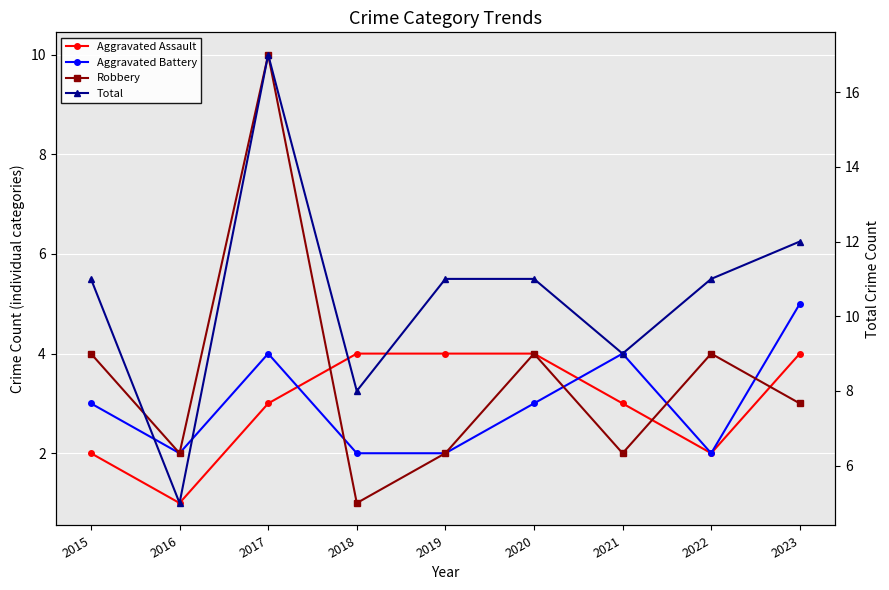

The Aggravated Battery series shows 4 at 2017. True or false?

True